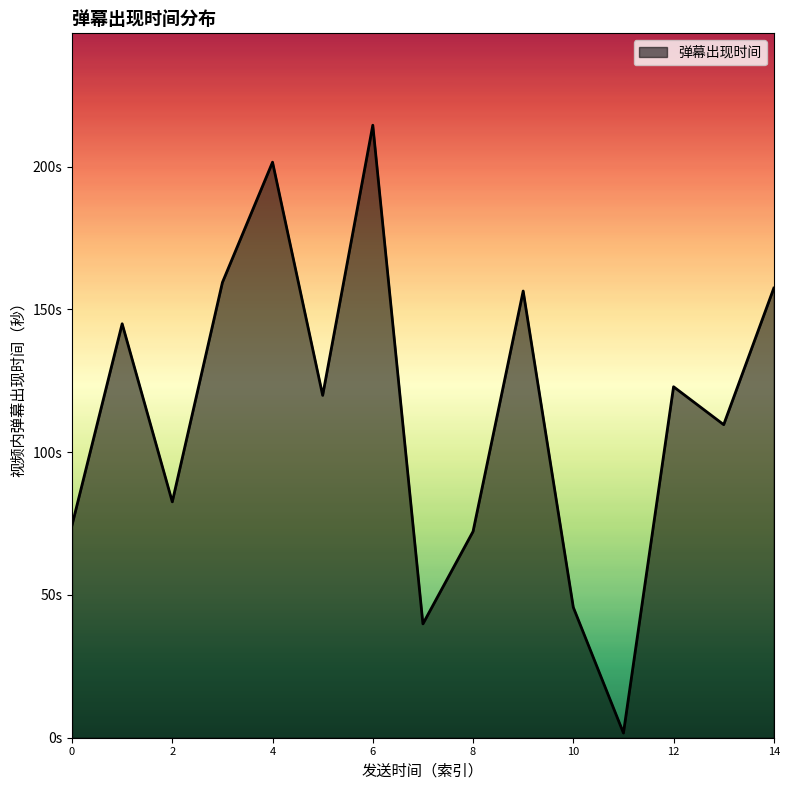

Does the chart display data point markers on the line(s)?

No